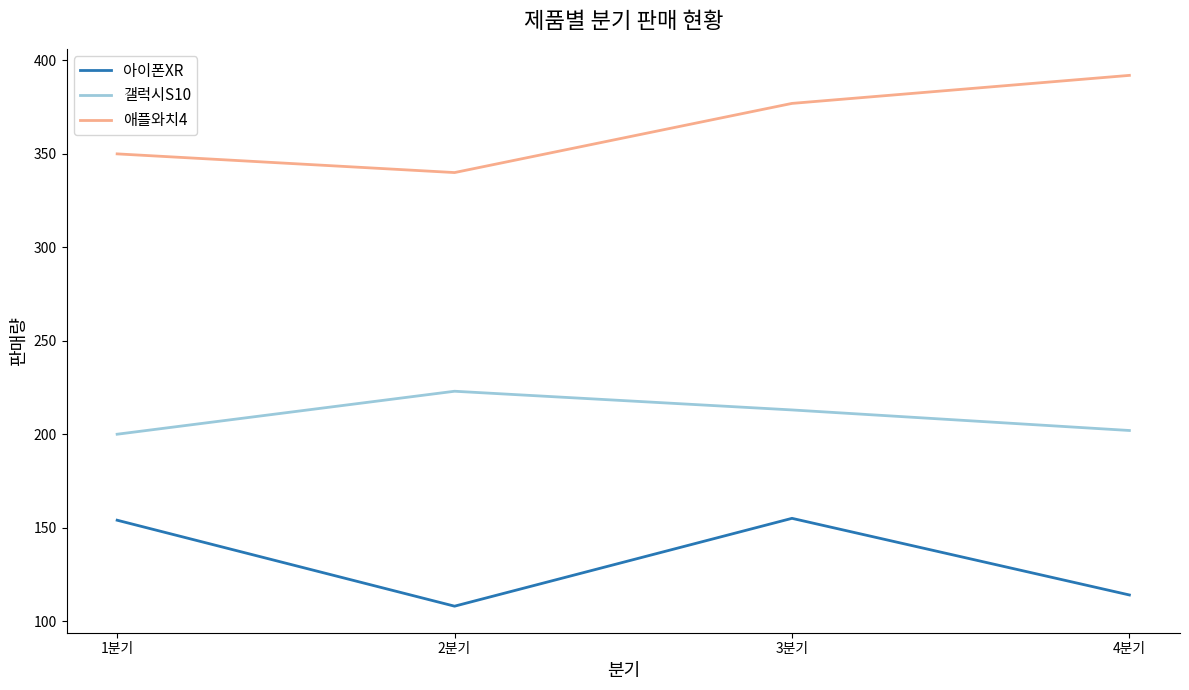

What is the spread (max minus min) of values at 2분기?

232